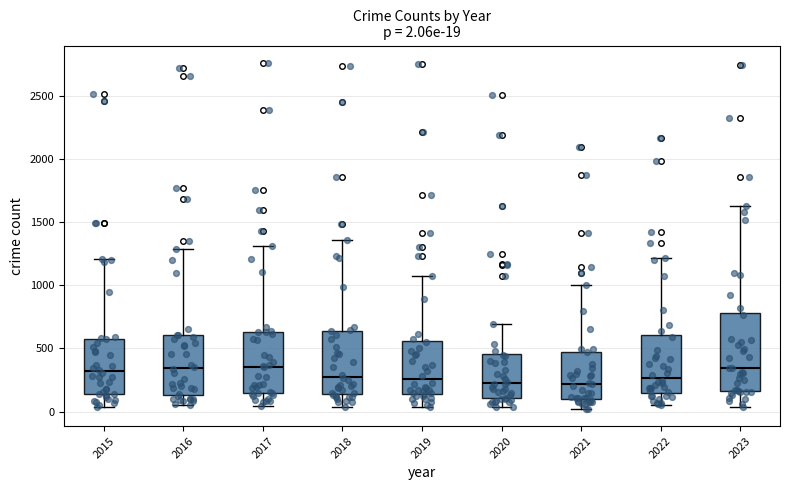

Comparing the boxes themselves (not the whiskers), which one is the tallest?

2023